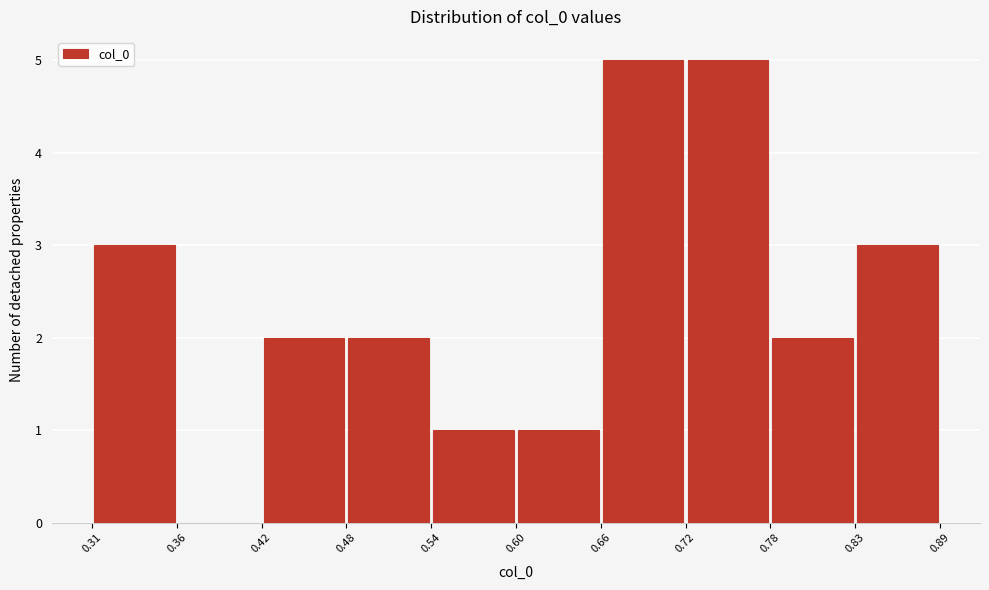

What is the height of the bar covering 0.42 to 0.48 on the x-axis? The values are not printed on the chart, so give them approximately, as read against the axis.

2